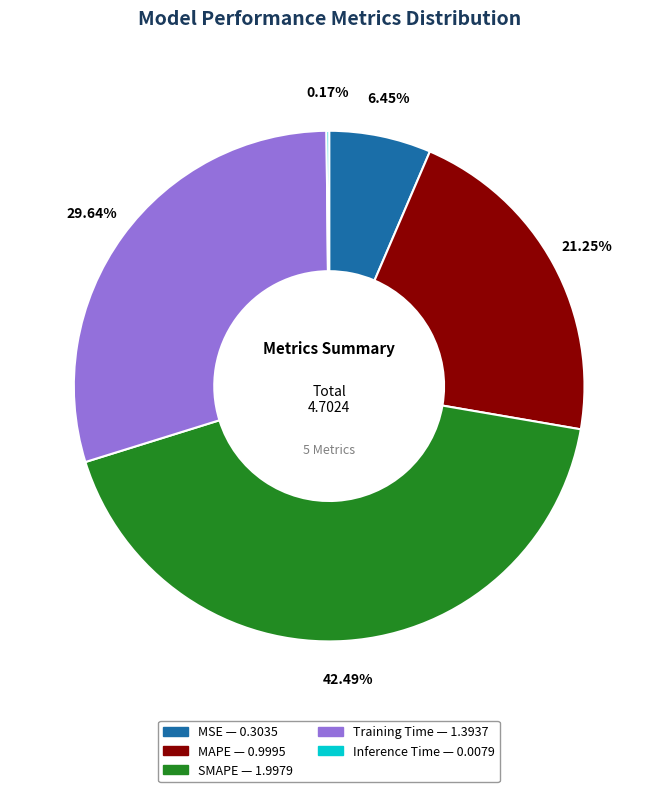

Is there any slice that represents more than half of the pie?

No